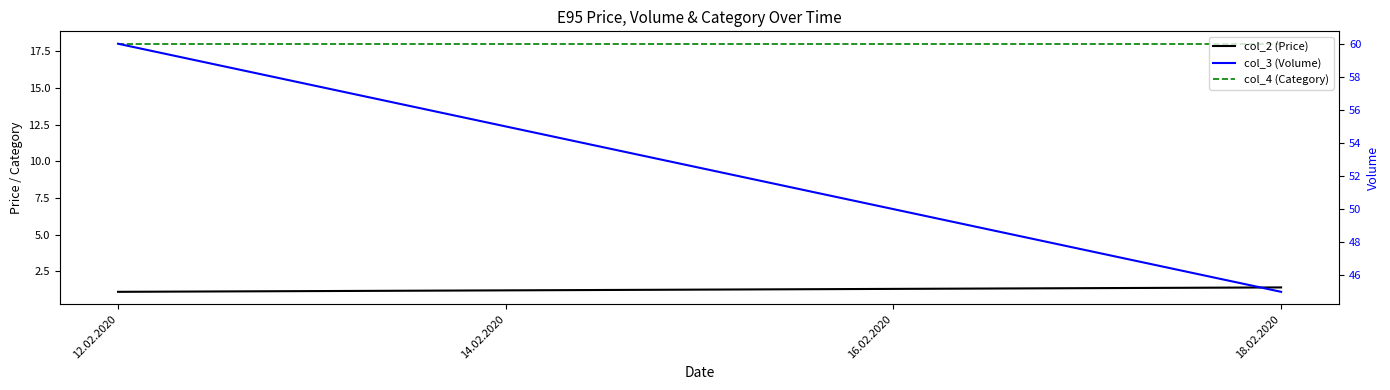

What is the total value across all series at 16.02.2020?

69.3